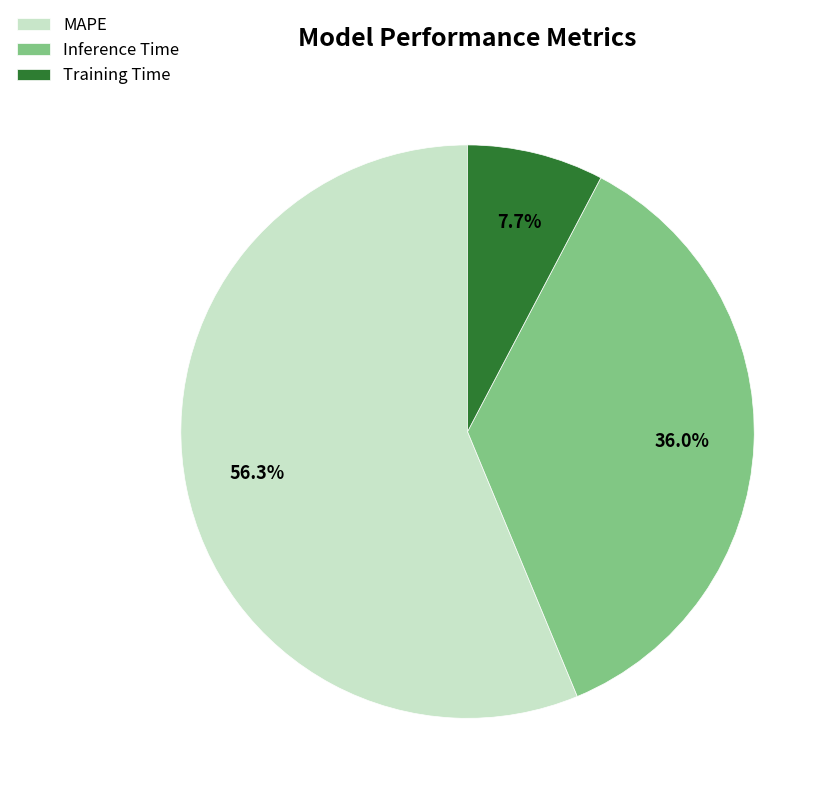

Combined, do Inference Time and MAPE account for over 50%?

Yes